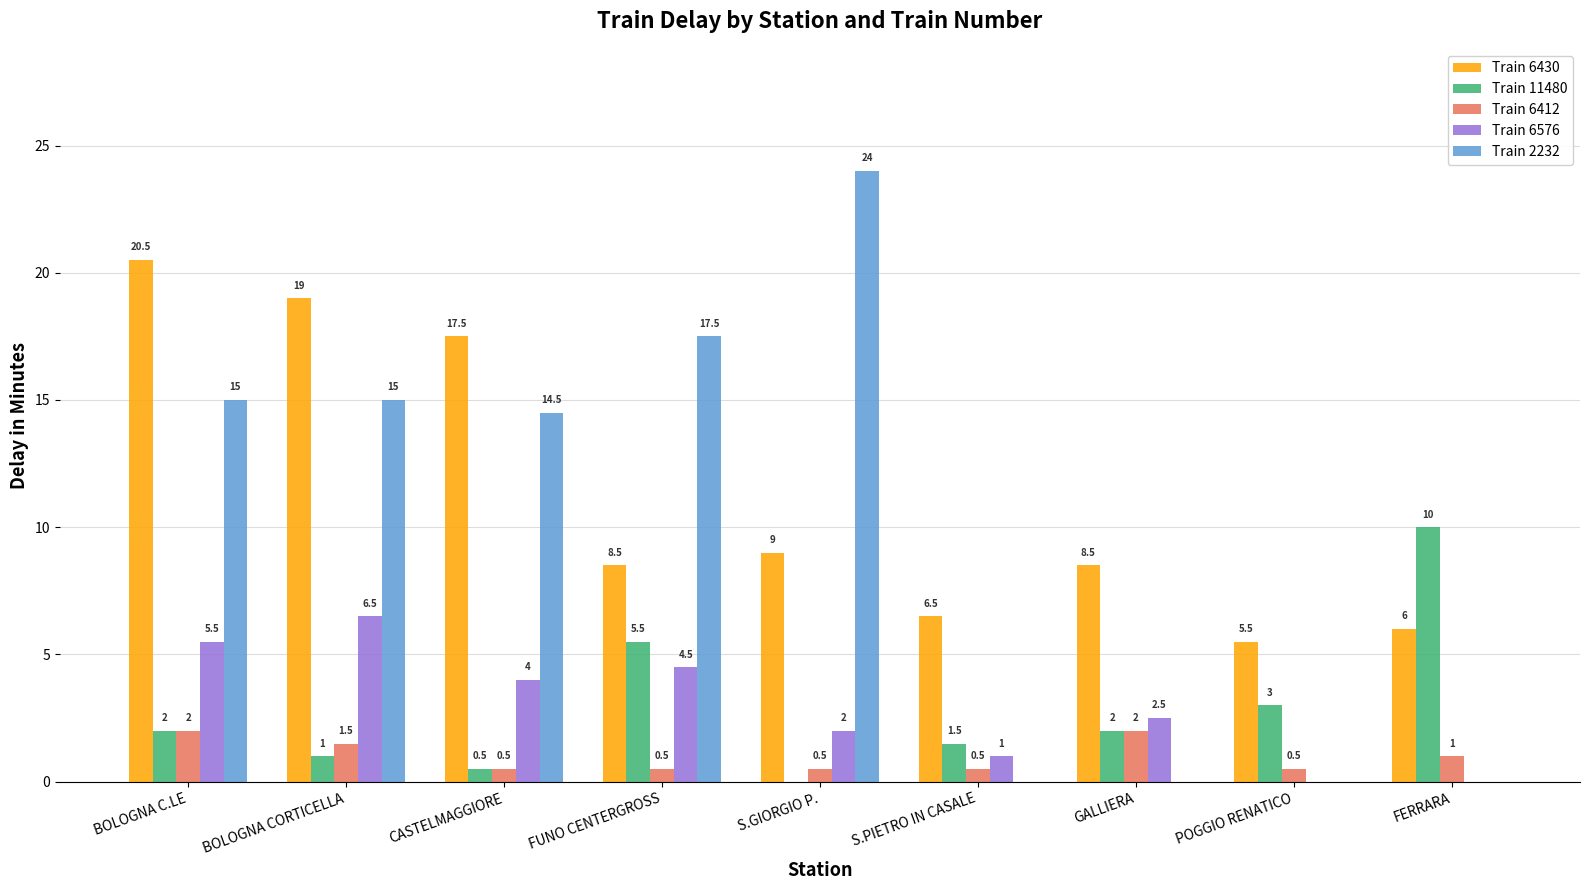

Where does the Train 6576 series first go above 2?

BOLOGNA C.LE